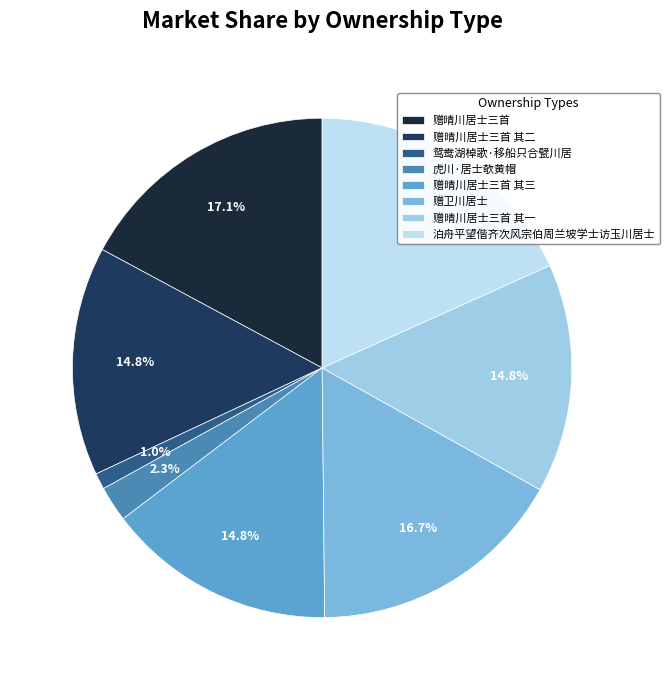

Count the number of slices in the pie.

8